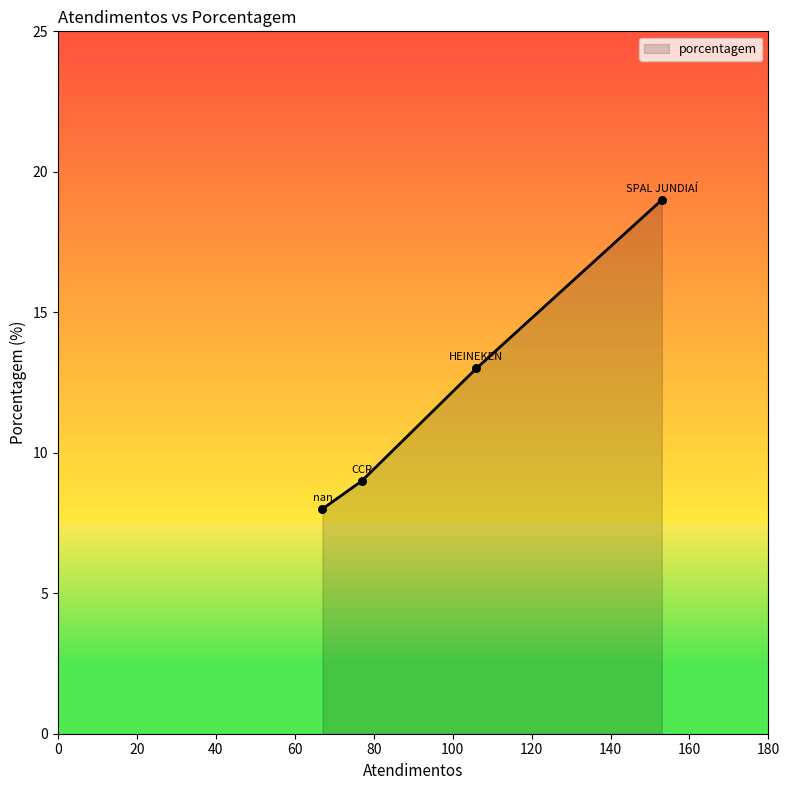

True or false: the data has more than 1 interior local peaks.

False